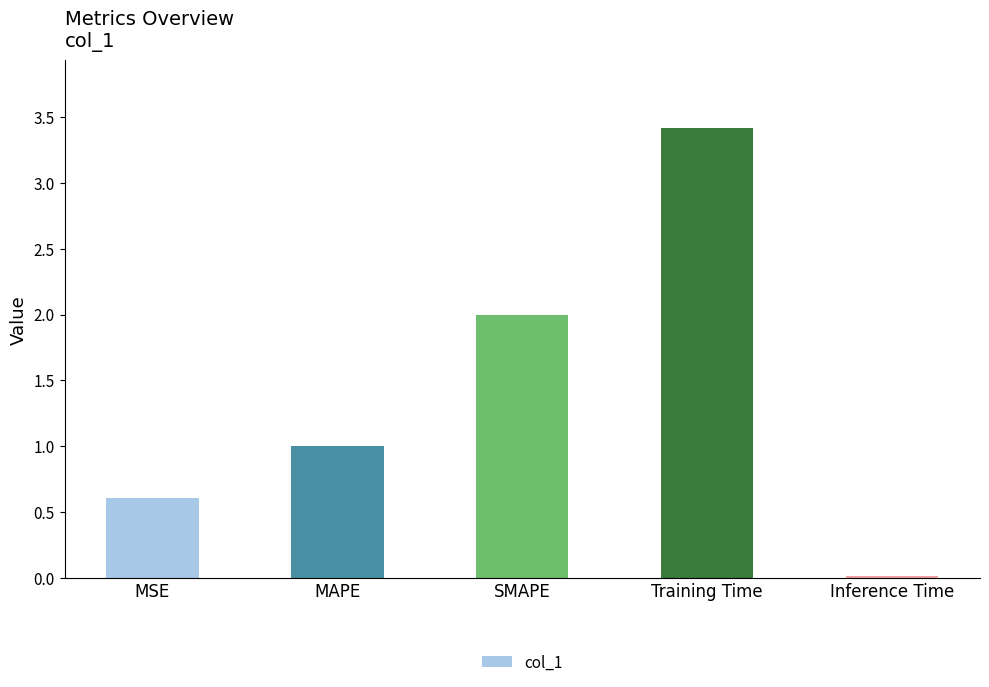

What position from the left is MAPE?

2